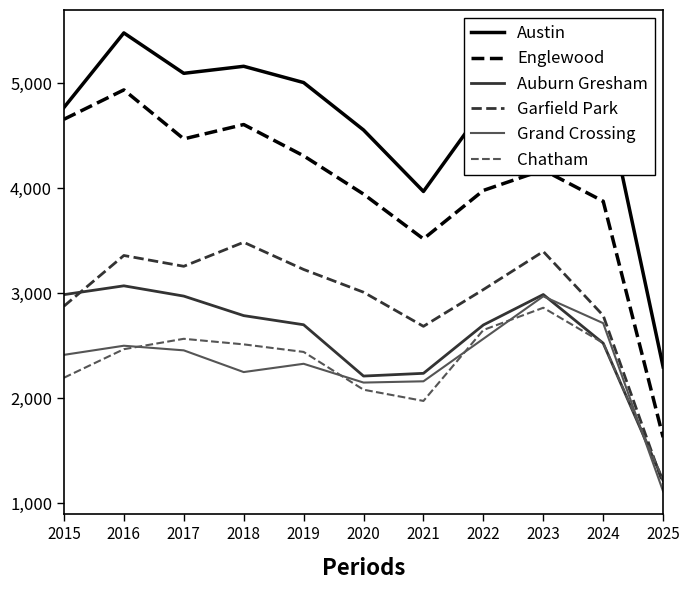

True or false: Englewood and Austin intersect in this chart.

False